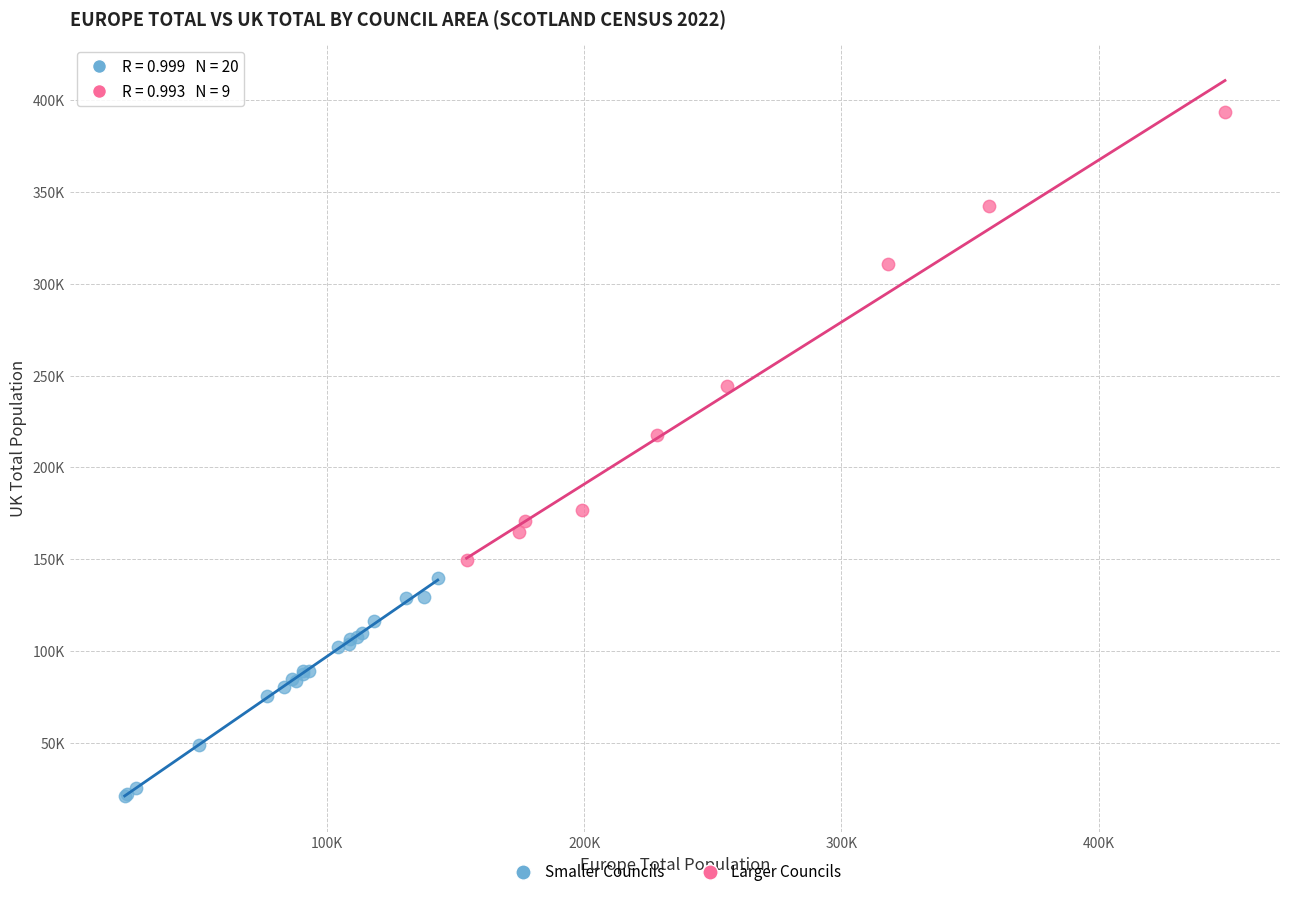

Which series contains the lowest Y value?

Smaller Councils